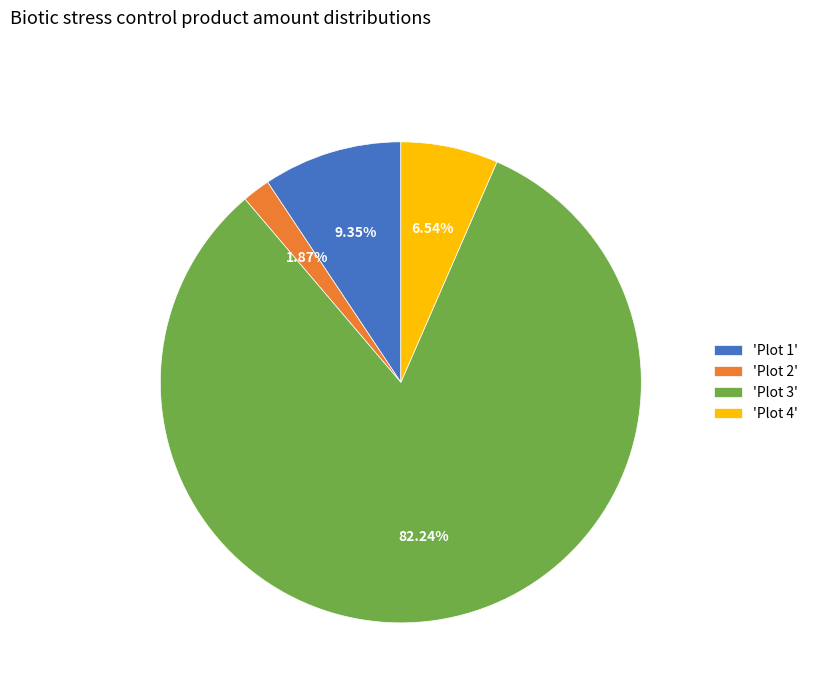

Rank the categories by value from highest to lowest.

'Plot 3', 'Plot 1', 'Plot 4', 'Plot 2'